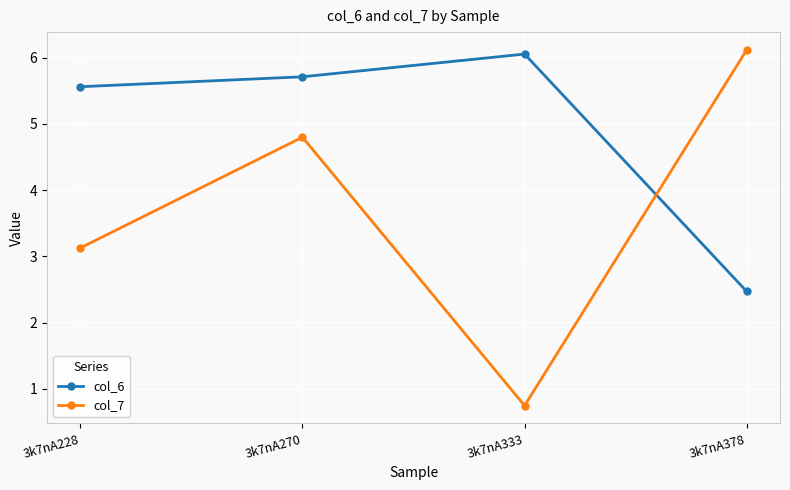

What is the spread (max minus min) of values at 3k7nA228?

2.4